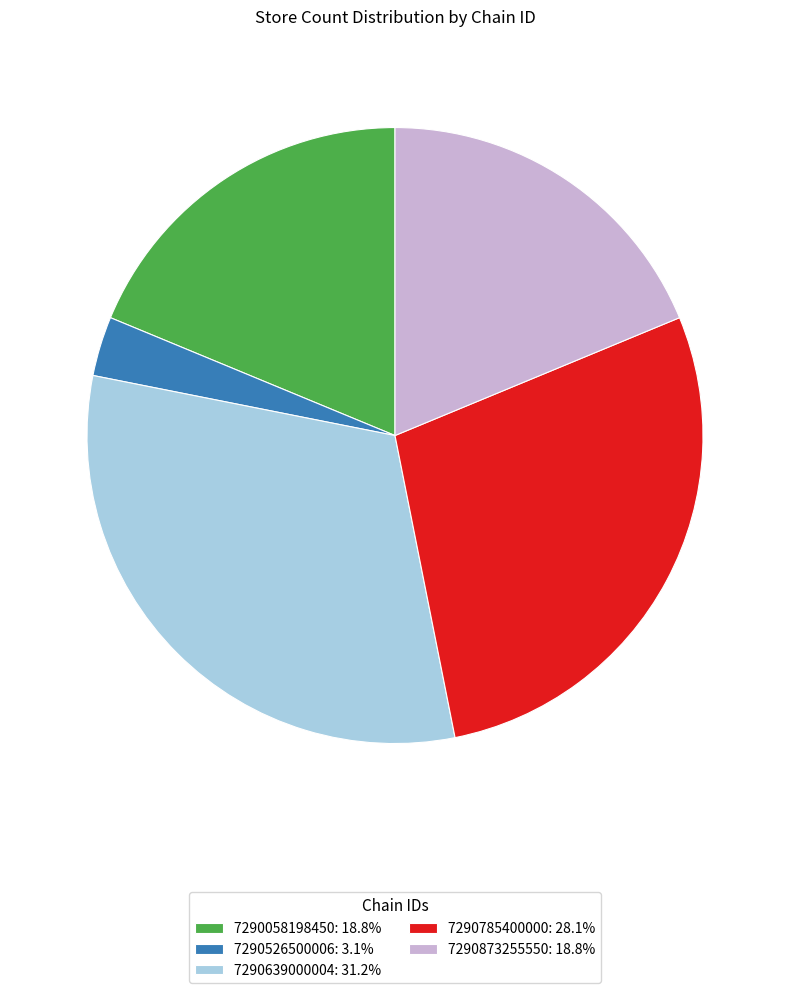

Combined, do 7290639000004: 31.2% and 7290526500006: 3.1% account for over 50%?

No